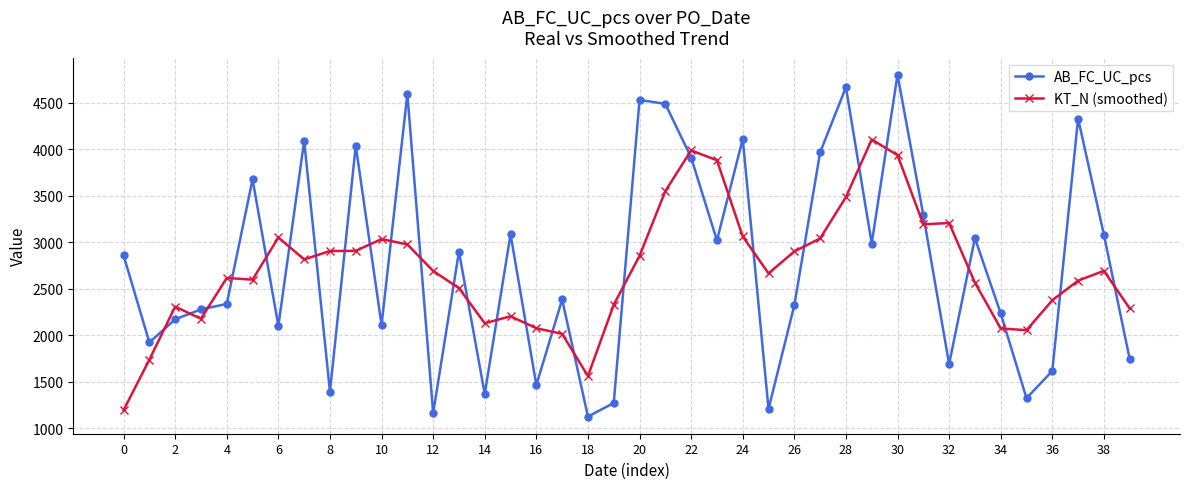

What is the minimum value shown in the chart?

1126.0